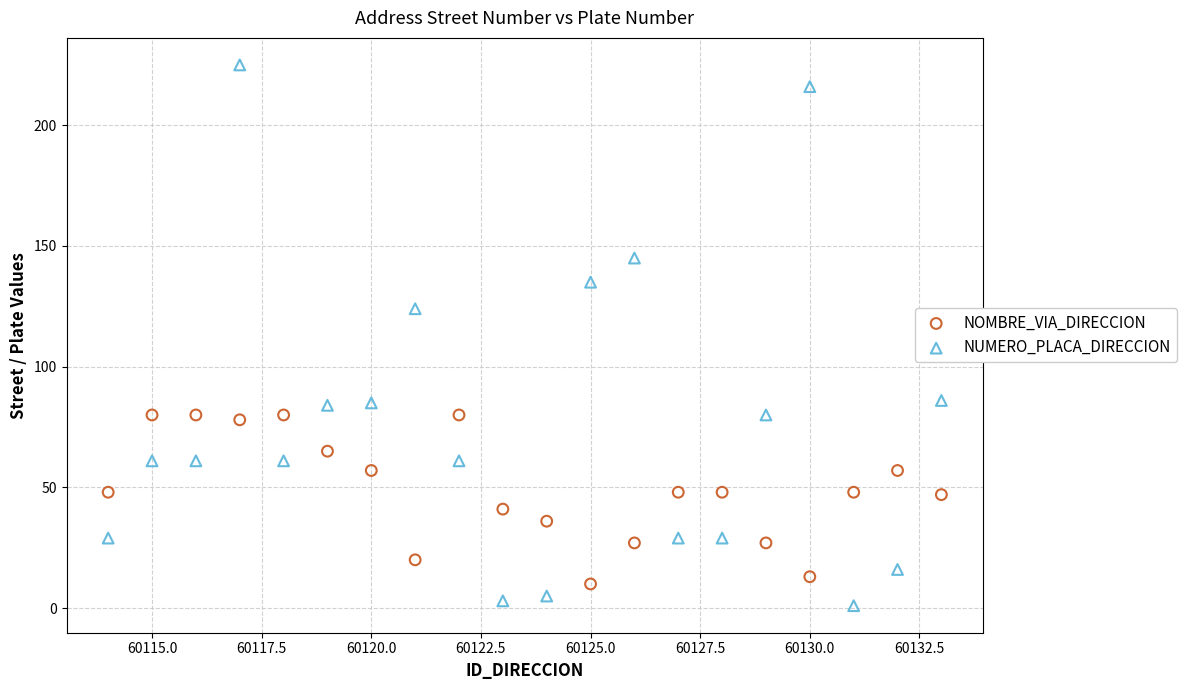

Across all series, what Y value is closest to 113?

124